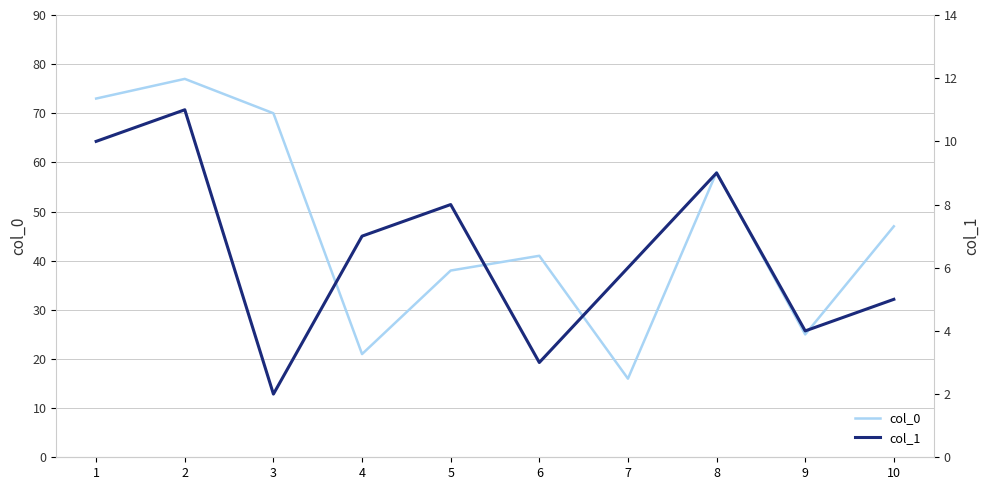

Which series has the largest range (max minus min)?

col_0